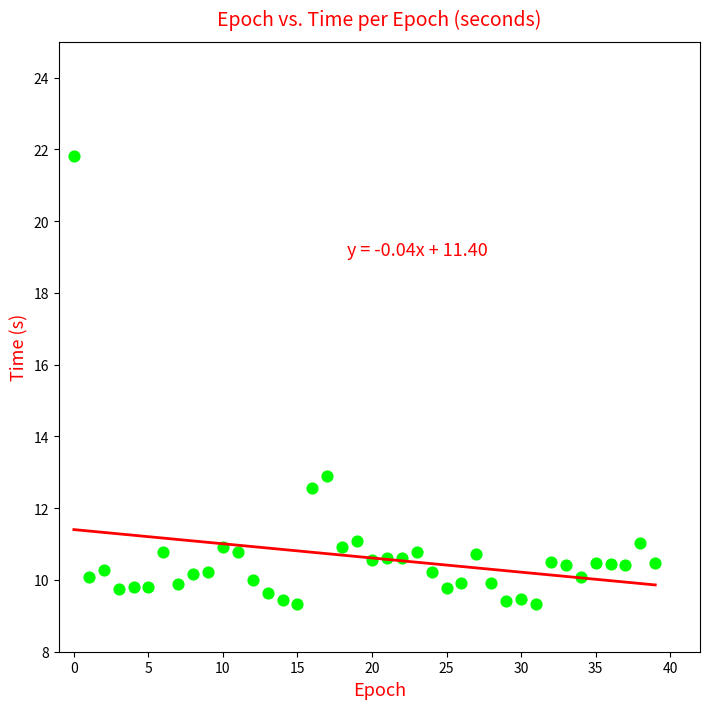

What Y value in the scatter plot is closest to 15?

12.9